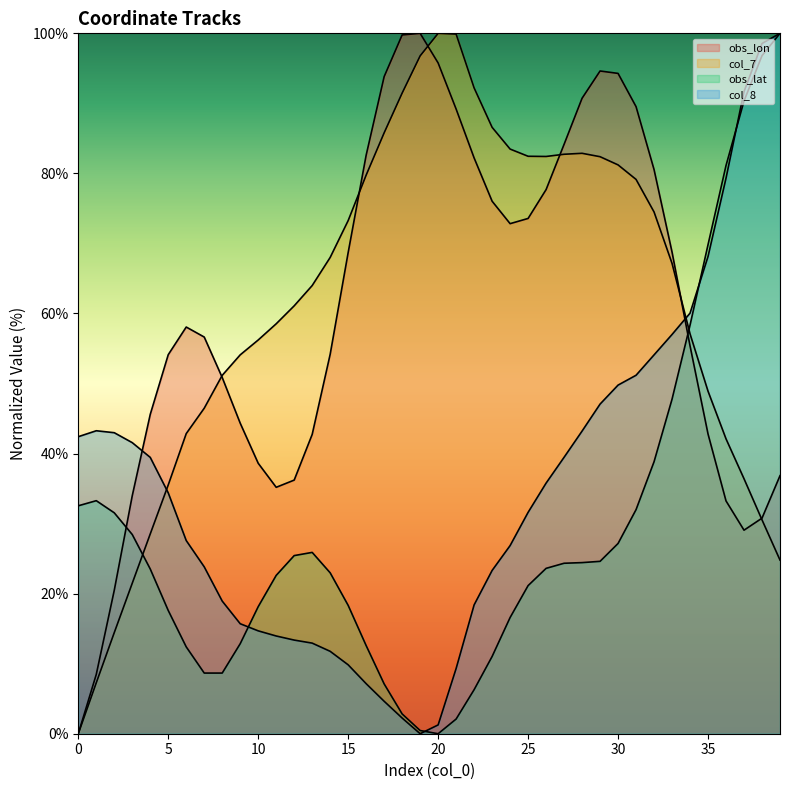

Reading left to right, list all the values displayed in this chart.

obs_lon: 0.0	8.5	20.5	34.0	45.6	54.1	58.1	56.6	50.9	44.3	38.6	35.2	36.2	42.7	54.2	68.7	82.6	93.8	99.8	100.0	95.8	89.2	82.2	76.0	72.8	73.6	77.7	84.2	90.7	94.6	94.3	89.5	80.5	68.8	55.4	42.8	33.2	29.1	30.8	36.8
col_7: 0.0	7.3	14.4	21.5	28.5	35.5	42.8	46.5	51.2	54.1	56.2	58.5	61.1	64.0	68.0	73.3	79.8	85.8	91.5	96.8	100.0	99.9	92.2	86.6	83.5	82.4	82.4	82.7	82.9	82.4	81.2	79.1	74.5	67.2	57.1	48.9	42.1	36.4	30.5	24.8
obs_lat: 32.5	33.3	31.5	28.4	23.5	17.6	12.4	8.7	8.7	12.9	18.1	22.6	25.4	25.9	23.0	18.3	12.6	7.1	2.8	0.5	0.0	2.1	6.3	11.0	16.6	21.1	23.6	24.3	24.4	24.6	27.2	32.0	38.8	47.8	58.3	69.8	81.1	90.3	96.8	100.0
col_8: 42.4	43.3	43.0	41.6	39.5	34.4	27.6	23.8	18.9	15.7	14.7	14.0	13.4	12.9	11.8	9.8	7.1	4.6	2.2	0.0	1.3	9.3	18.4	23.3	26.9	31.6	35.8	39.5	43.2	47.1	49.8	51.2	54.1	57.0	60.0	68.1	79.3	91.7	98.5	100.0